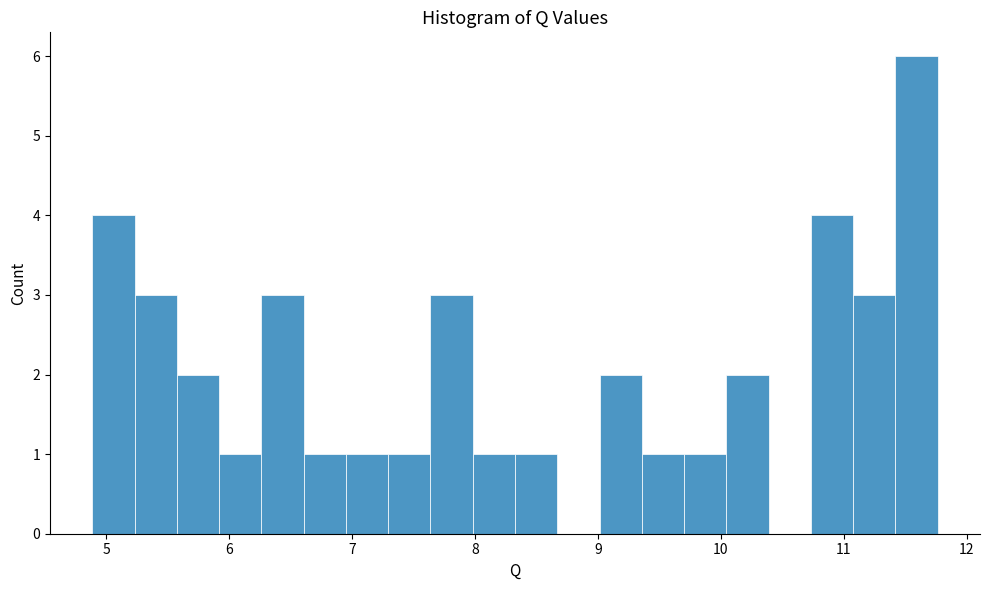

Around what value on the x-axis is the tallest bar? Give the approximate position of its centre, as read against the axis.

11.6